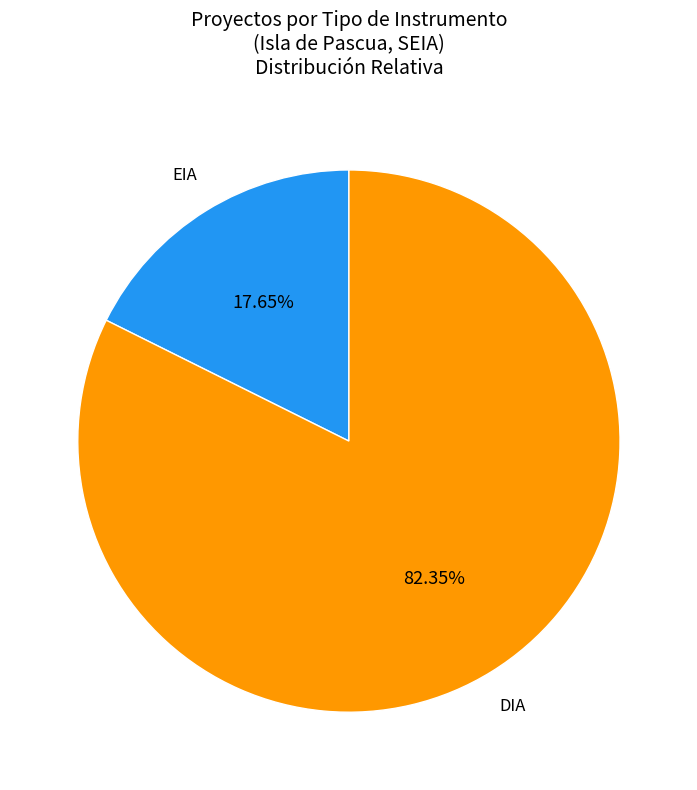

Is it true that EIA is 26% of the pie?

False